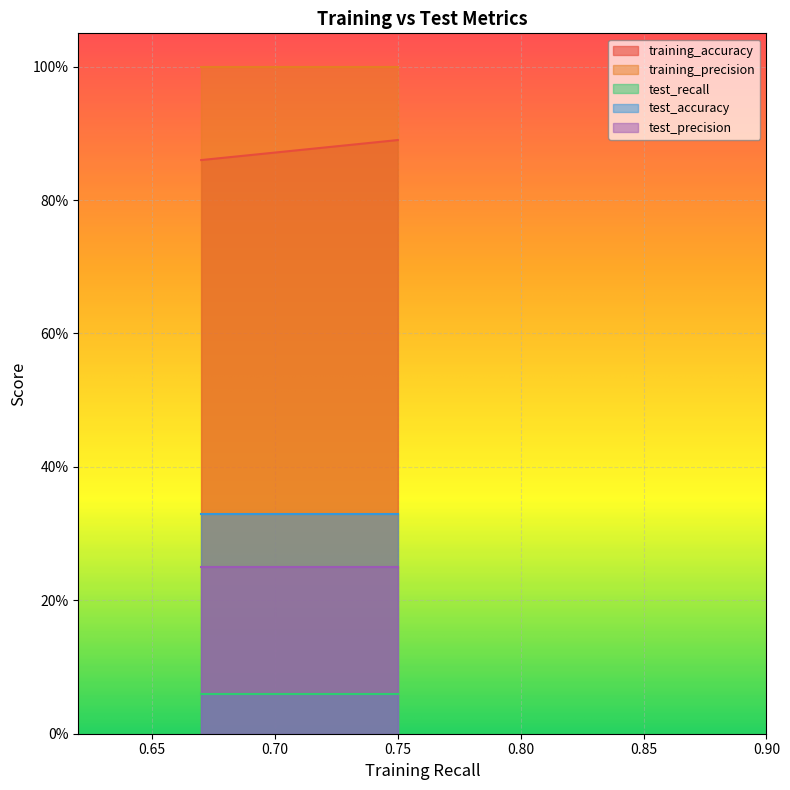

Does the chart display data point markers on the line(s)?

No